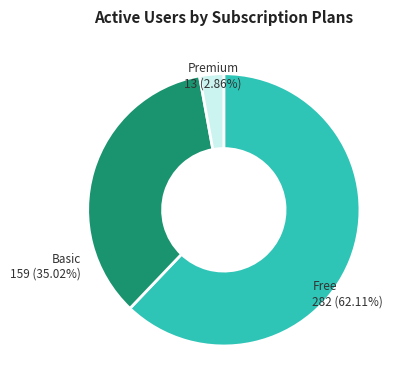

Is it true that ZH is 25% of the pie?

False